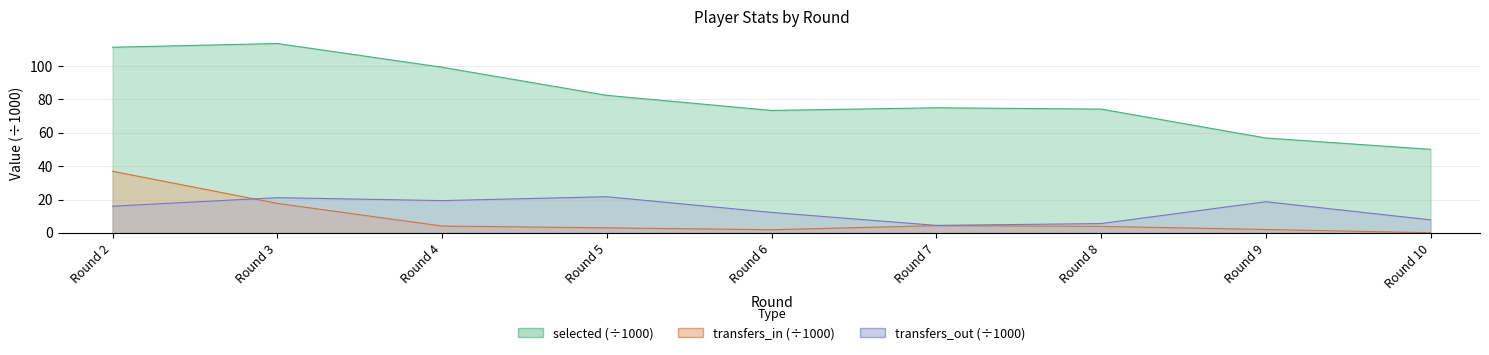

At Round 8, list the series in order from largest to smallest.

selected, transfers_out, transfers_in